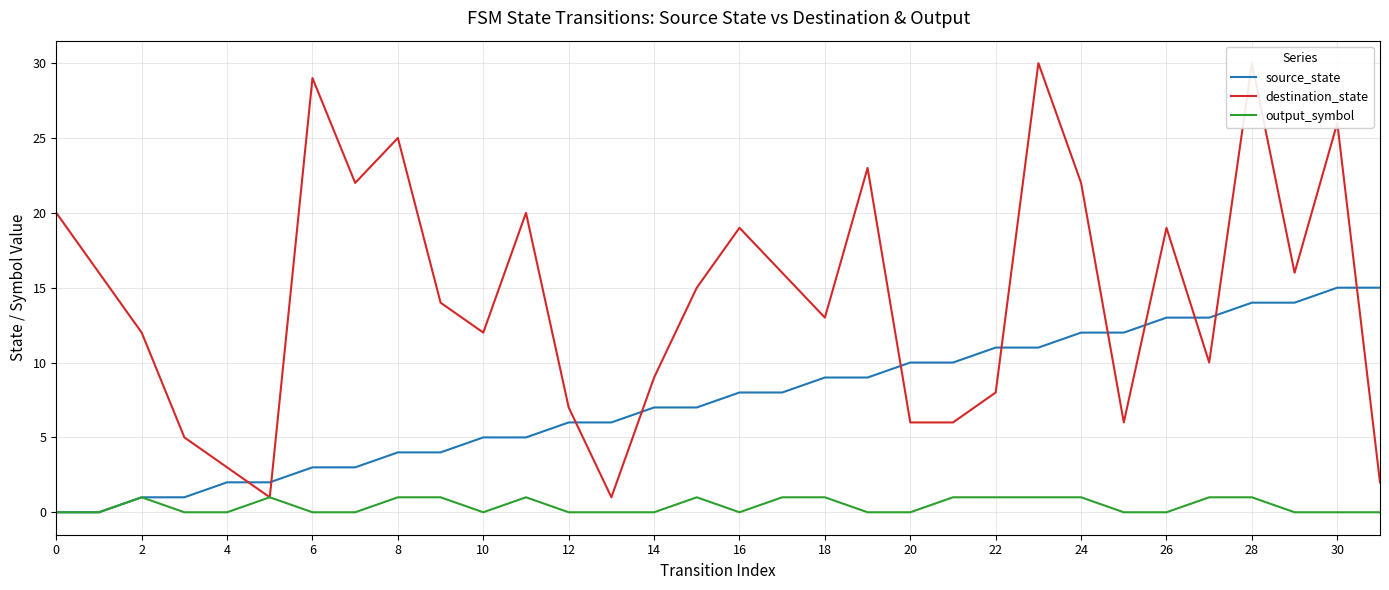

What is the label of the 5th point from the right?

27